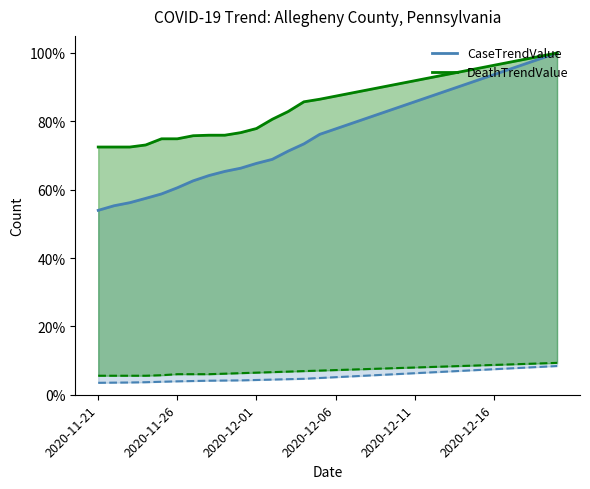

The CaseTrendValue series shows 62.8 at 28. True or false?

False